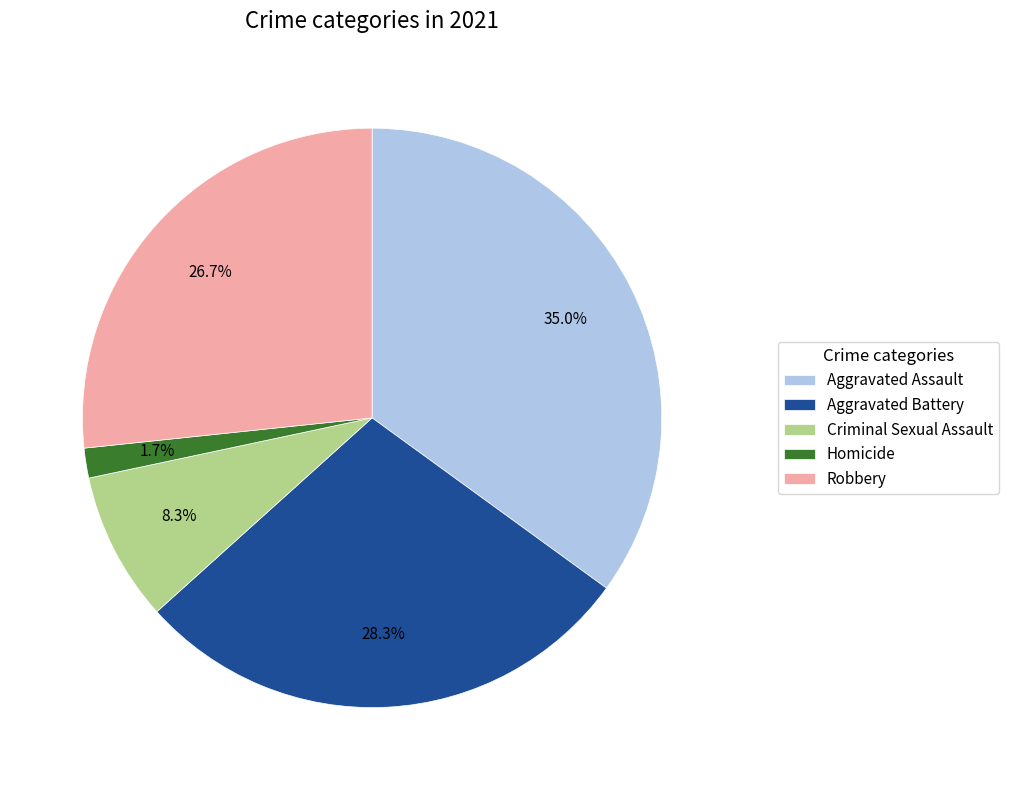

Does any single category account for the majority?

No